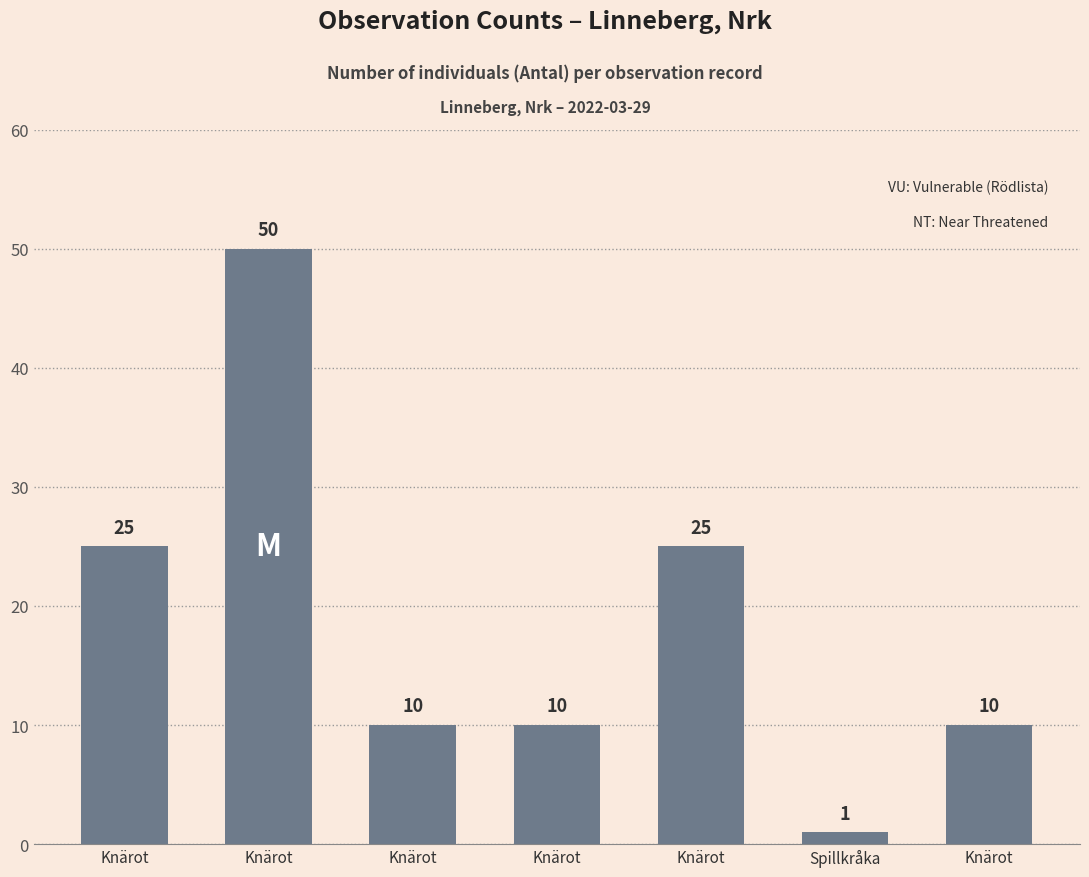

Count the number of data series in this chart.

1